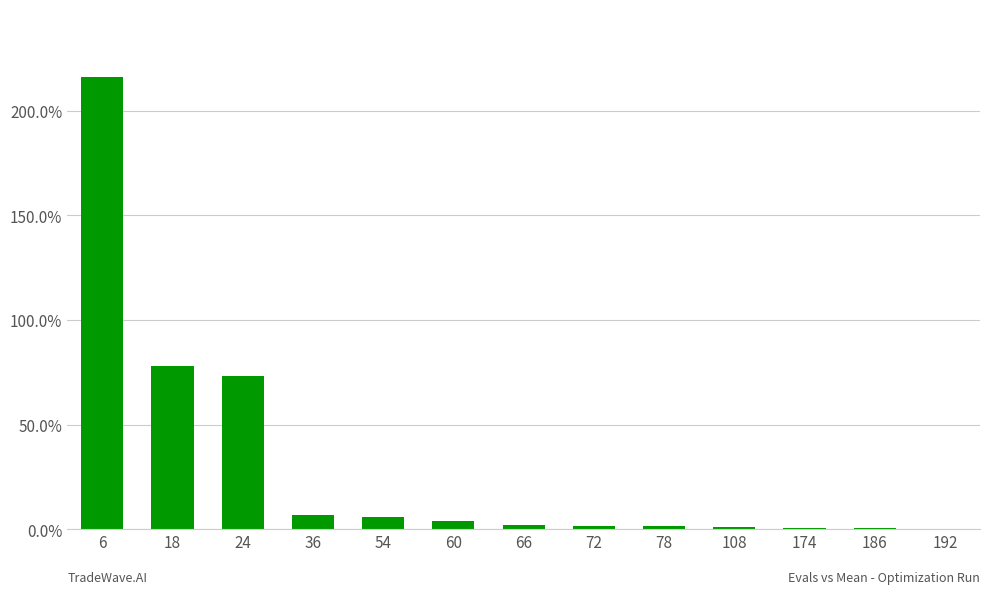

Does the chart contain any negative values?

No